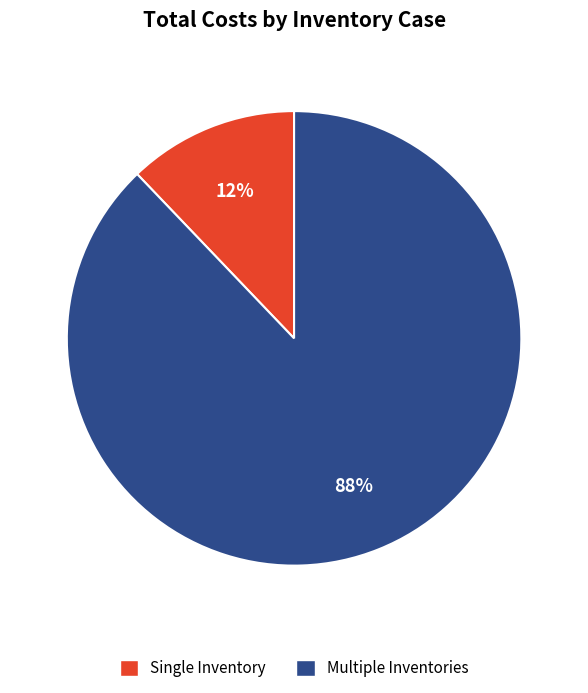

What percentage is the Single Inventory slice, to the nearest percent?

12%